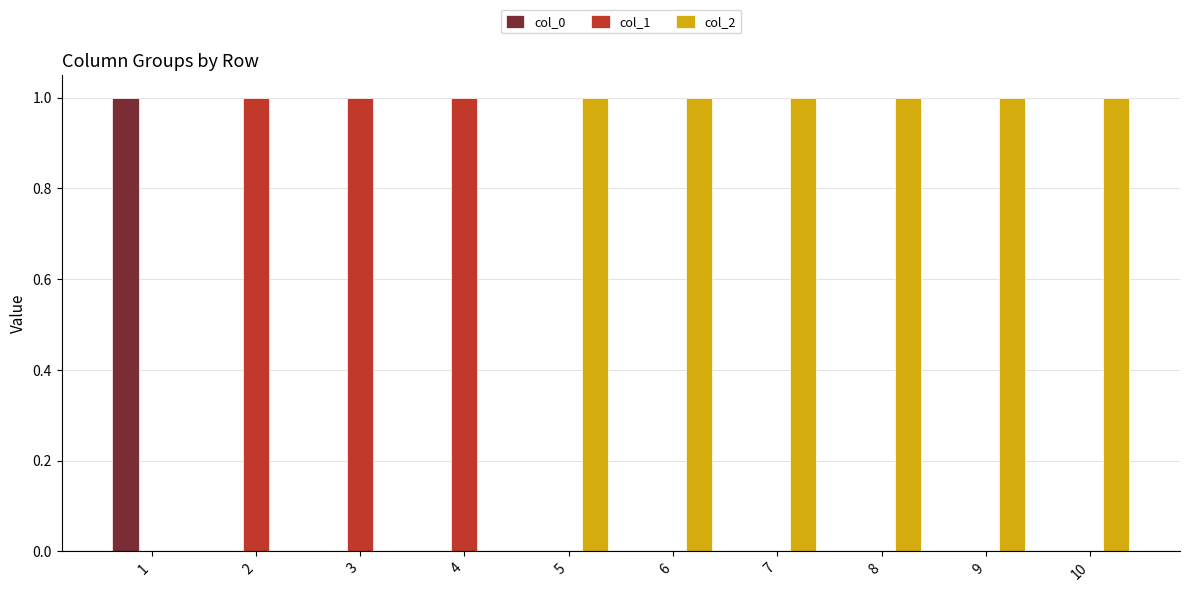

Is the value of col_2 at 2 greater than the value of col_1 at 2?

No